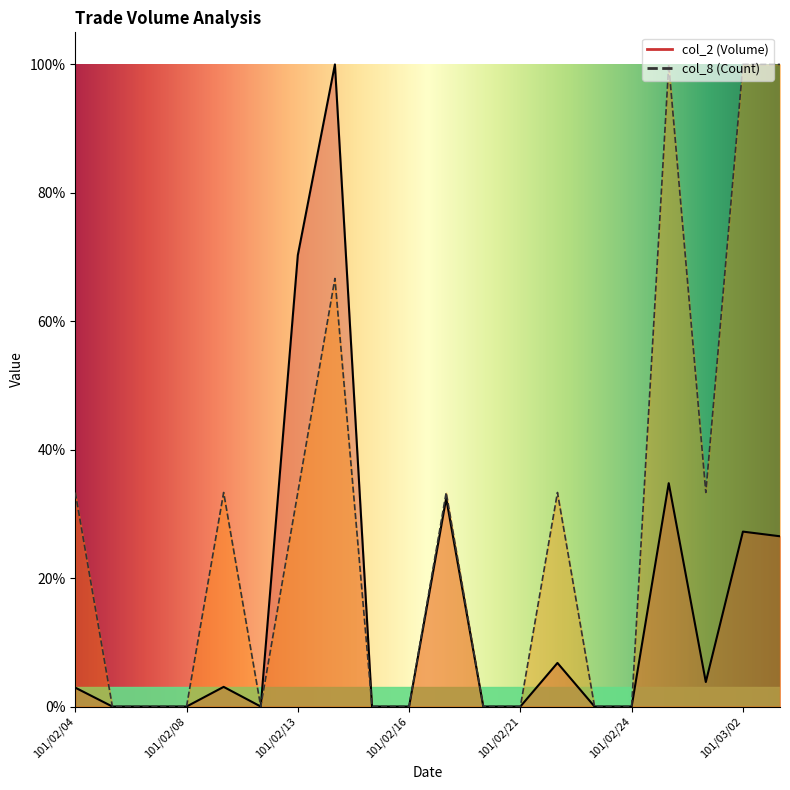

What is the sum of all col_2 values?

307.9